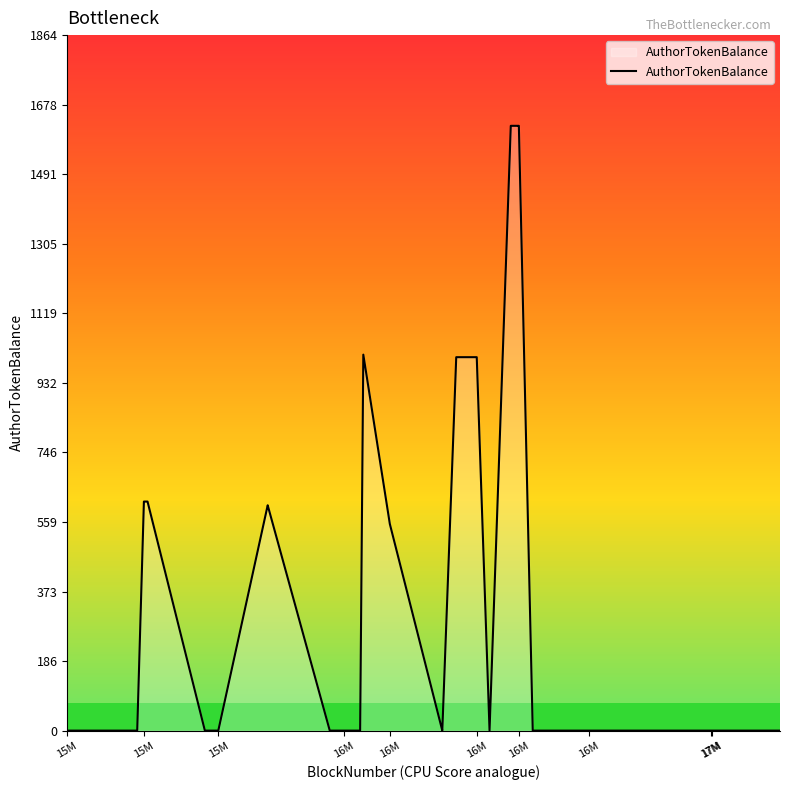

What is the difference between the maximum and minimum values?

1621.2